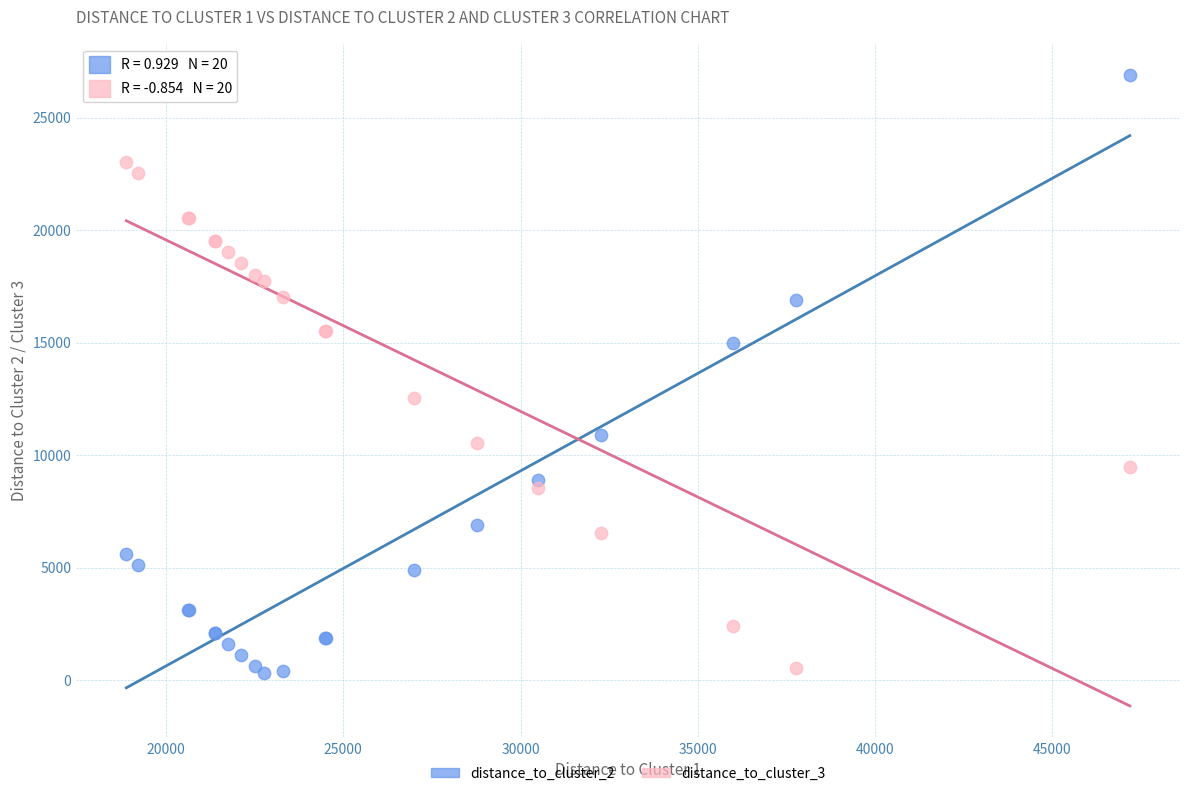

What is the X range (max minus min) for the scatter plot?

28314.5